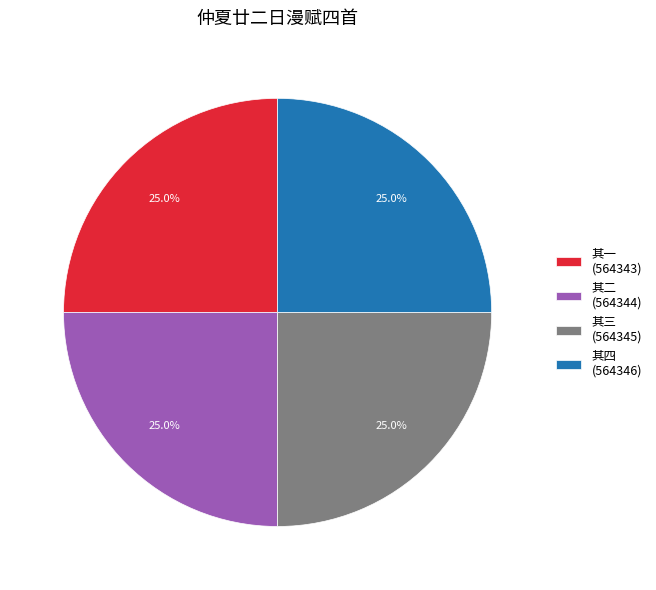

What is the ratio of the value at 其一 (564343) to the value at 其三 (564345)?

1.0